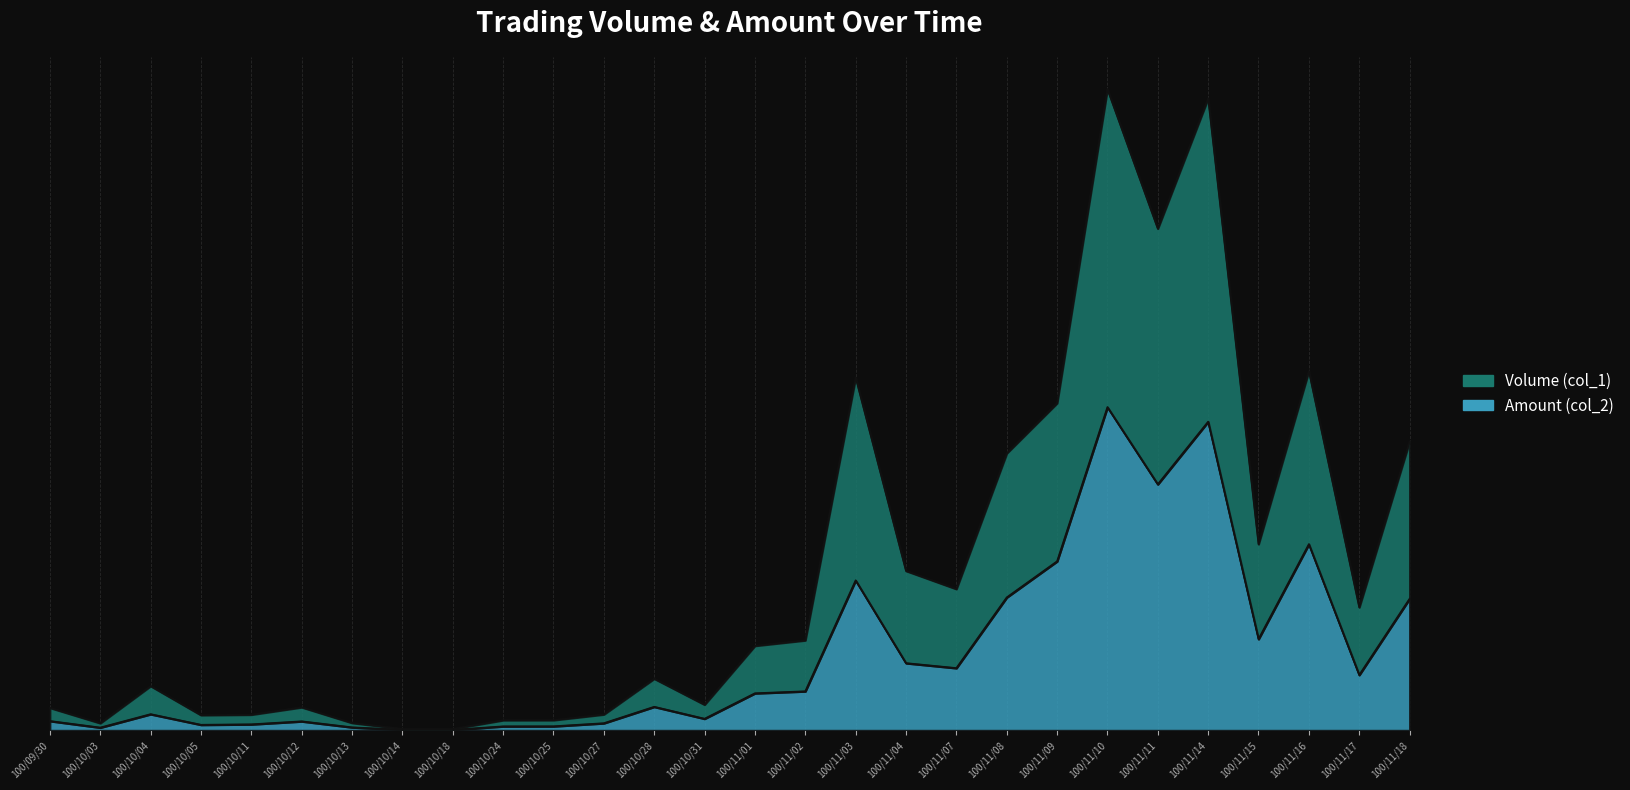

What is the total value across all series at 100/11/17?

0.6